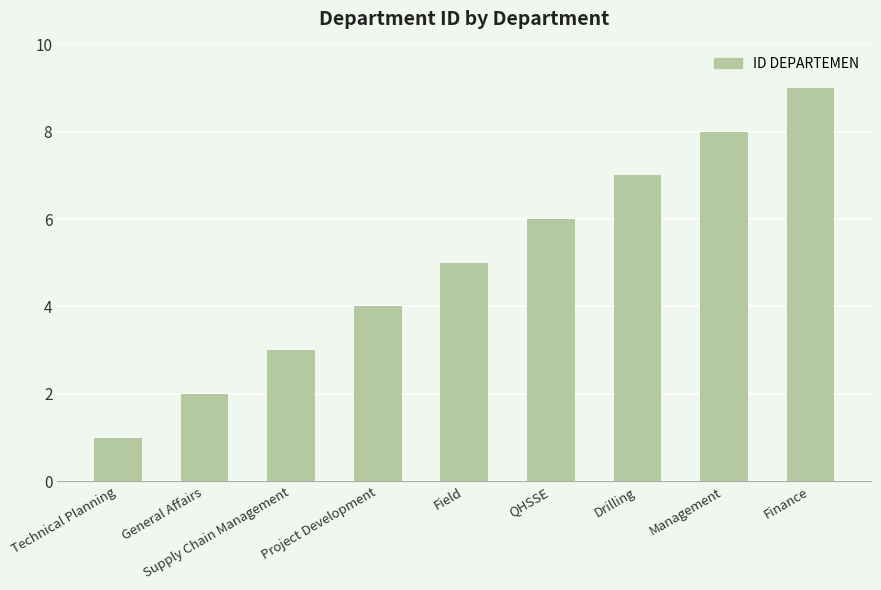

What is the greatest value displayed?

9